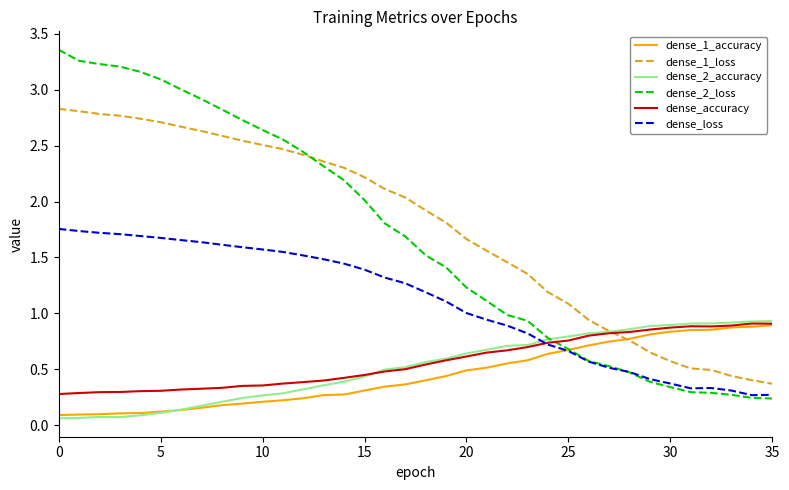

Which series has the widest spread of values?

dense_2_loss